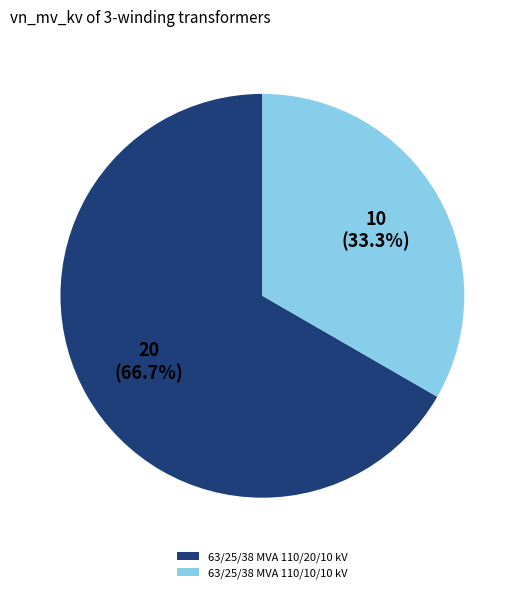

The 63/25/38 MVA 110/20/10 kV slice represents 67% of the pie. True or false?

True